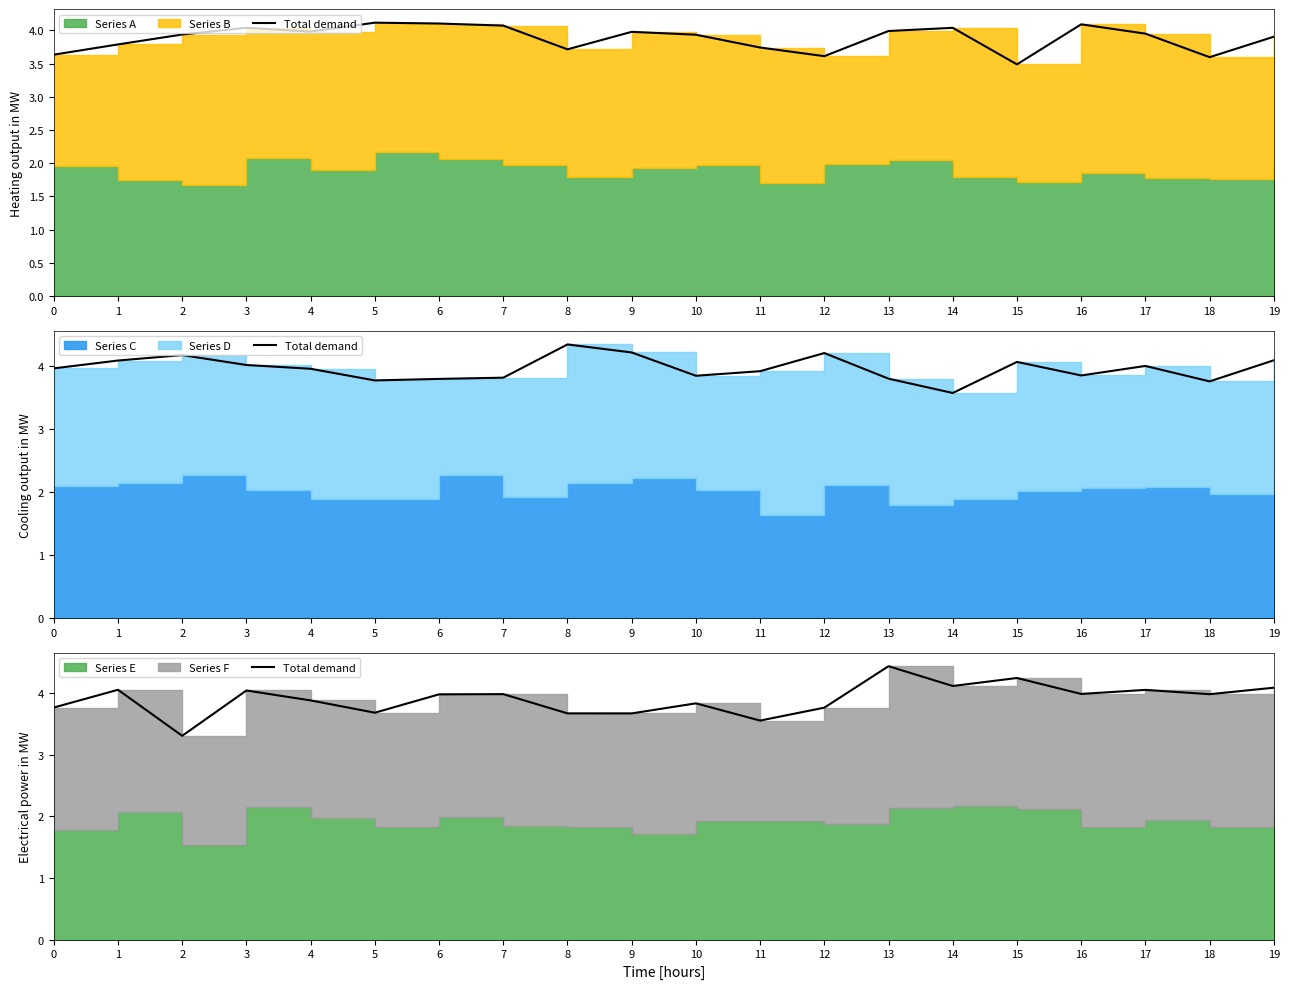

Reading right to left, extract all data points from this chart.

4.1	4.0	4.1	4.0	4.2	4.1	4.4	3.8	3.6	3.8	3.7	3.7	4.0	4.0	3.7	3.9	4.0	3.3	4.1	3.8